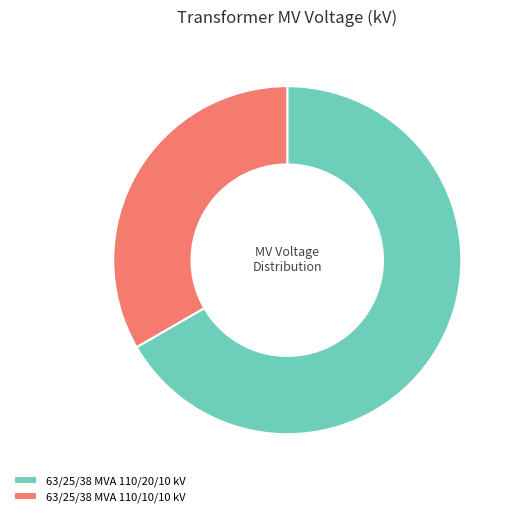

Which category accounts for the majority?

63/25/38 MVA 110/20/10 kV